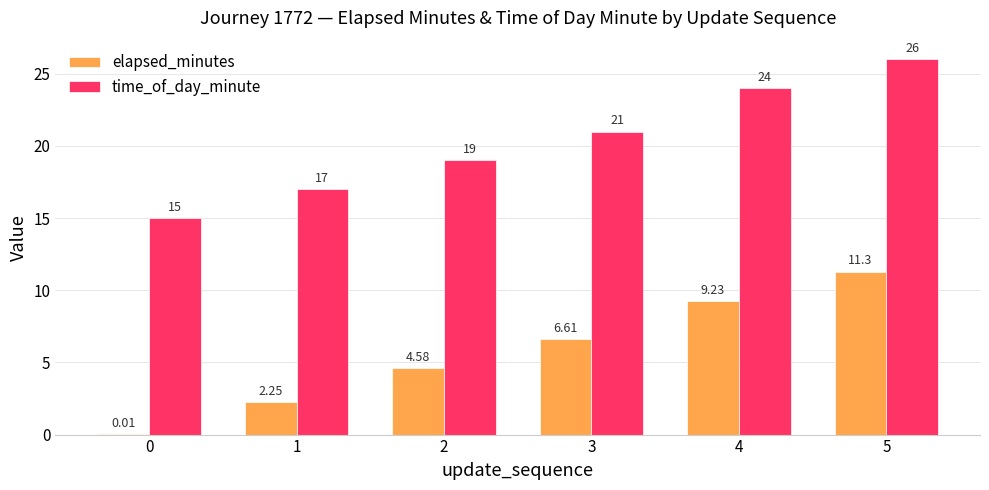

What is the total value across all series at 5?

37.3